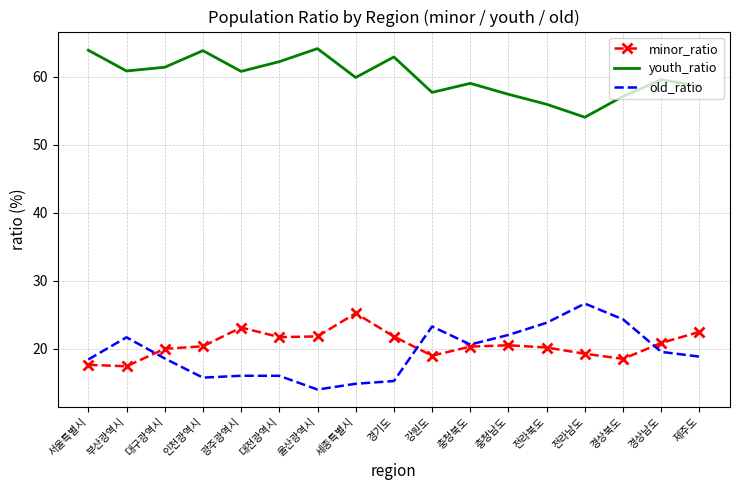

What position from the left is 대구광역시?

3